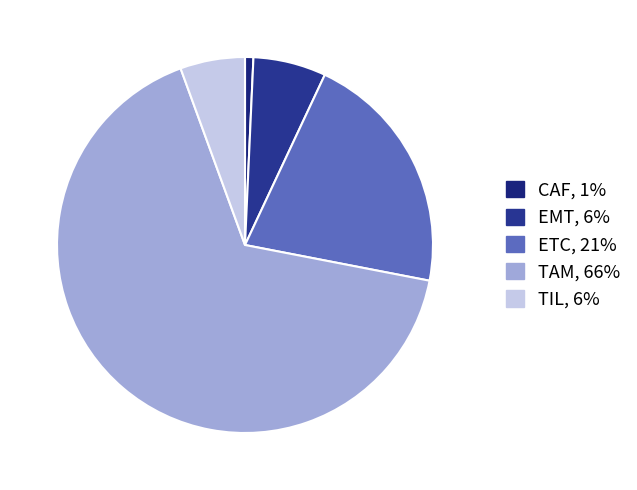

To the nearest percent, what percentage of the pie is EMT?

6%